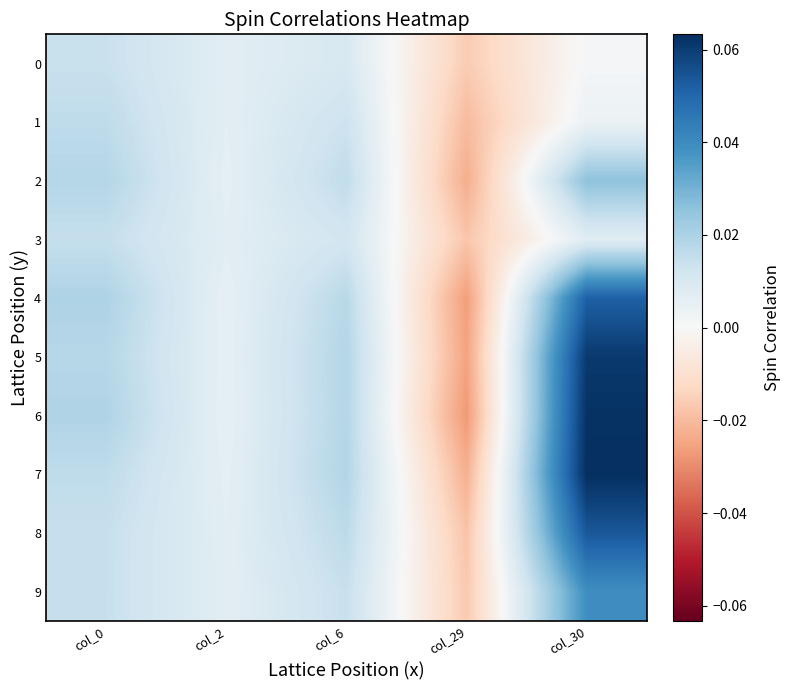

Which series has the widest spread of values?

6